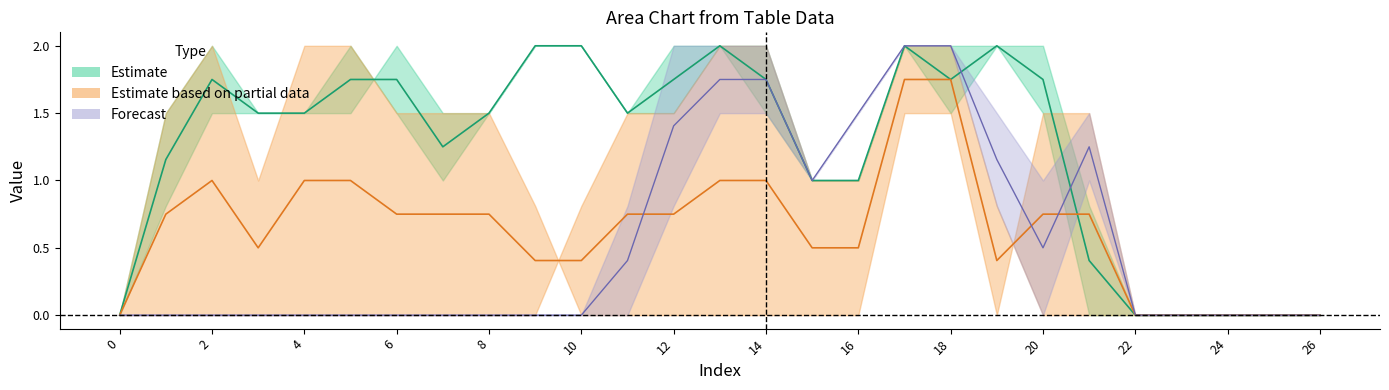

Reading left to right, extract all data points from this chart.

col_7: 0.0	0.0	0.0	0.0	0.0	0.0	0.0	0.0	0.0	0.0	0.8	1.5	1.5	2.0	2.0	1.0	1.0	2.0	2.0	0.8	0.0	0.0	0.0	0.0	0.0	0.0	0.0
col_9: 0.0	0.8	1.5	1.5	1.5	1.5	2.0	1.5	1.5	2.0	2.0	1.5	1.5	2.0	2.0	1.0	1.0	2.0	1.5	2.0	1.5	0.0	0.0	0.0	0.0	0.0	0.0
col_10: 0.0	1.5	2.0	1.5	1.5	2.0	1.5	1.0	1.5	2.0	2.0	1.5	2.0	2.0	1.5	1.0	1.0	2.0	2.0	2.0	2.0	0.8	0.0	0.0	0.0	0.0	0.0
col_12: 0.0	1.5	2.0	1.0	2.0	2.0	1.5	1.5	1.5	0.8	0.0	0.0	0.0	0.0	0.0	0.0	0.0	1.5	1.5	0.0	1.5	1.5	0.0	0.0	0.0	0.0	0.0
col_14: 0.0	0.0	0.0	0.0	0.0	0.0	0.0	0.0	0.0	0.0	0.0	0.0	0.8	1.5	1.5	1.0	1.5	2.0	2.0	1.5	1.0	1.5	0.0	0.0	0.0	0.0	0.0
col_15: 0.0	0.0	0.0	0.0	0.0	0.0	0.0	0.0	0.0	0.0	0.0	0.8	2.0	2.0	2.0	1.0	1.5	2.0	2.0	0.8	0.0	1.0	0.0	0.0	0.0	0.0	0.0